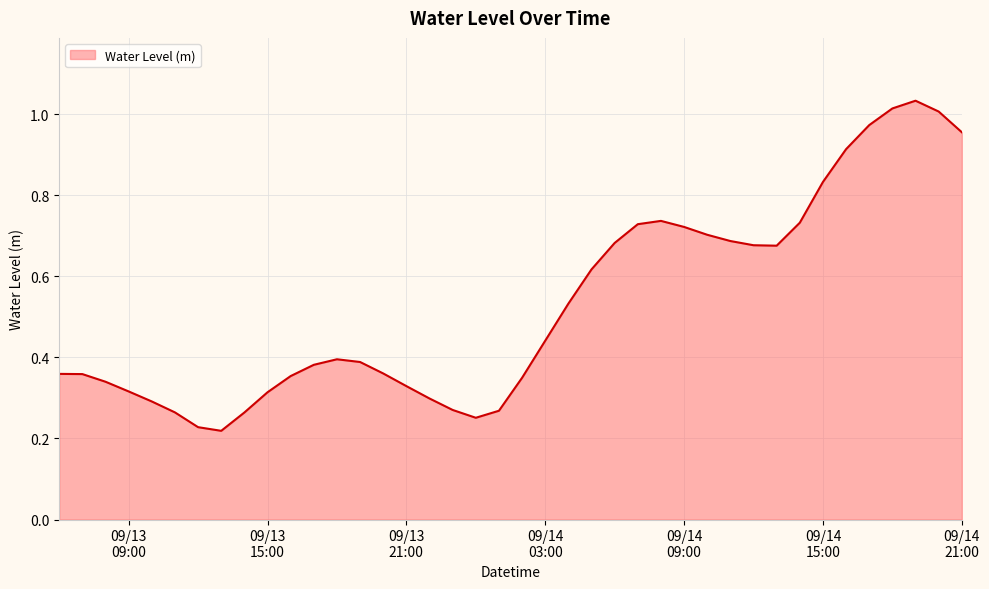

List the labels in order of value, smallest first.

2024-09-13 13:00:00, 2024-09-13 12:00:00, 2024-09-14 00:00:00, 2024-09-13 14:00:00, 2024-09-13 11:00:00, 2024-09-14 01:00:00, 2024-09-13 23:00:00, 2024-09-13 10:00:00, 2024-09-13 22:00:00, 2024-09-13 15:00:00, 2024-09-13 09:00:00, 2024-09-13 21:00:00, 2024-09-13 08:00:00, 2024-09-14 02:00:00, 2024-09-13 16:00:00, 2024-09-13 07:00:00, 2024-09-13 06:00:00, 2024-09-13 20:00:00, 2024-09-13 17:00:00, 2024-09-13 19:00:00, 2024-09-13 18:00:00, 2024-09-14 03:00:00, 2024-09-14 04:00:00, 2024-09-14 05:00:00, 2024-09-14 13:00:00, 2024-09-14 12:00:00, 2024-09-14 06:00:00, 2024-09-14 11:00:00, 2024-09-14 10:00:00, 2024-09-14 09:00:00, 2024-09-14 07:00:00, 2024-09-14 14:00:00, 2024-09-14 08:00:00, 2024-09-14 15:00:00, 2024-09-14 16:00:00, 2024-09-14 21:00:00, 2024-09-14 17:00:00, 2024-09-14 20:00:00, 2024-09-14 18:00:00, 2024-09-14 19:00:00